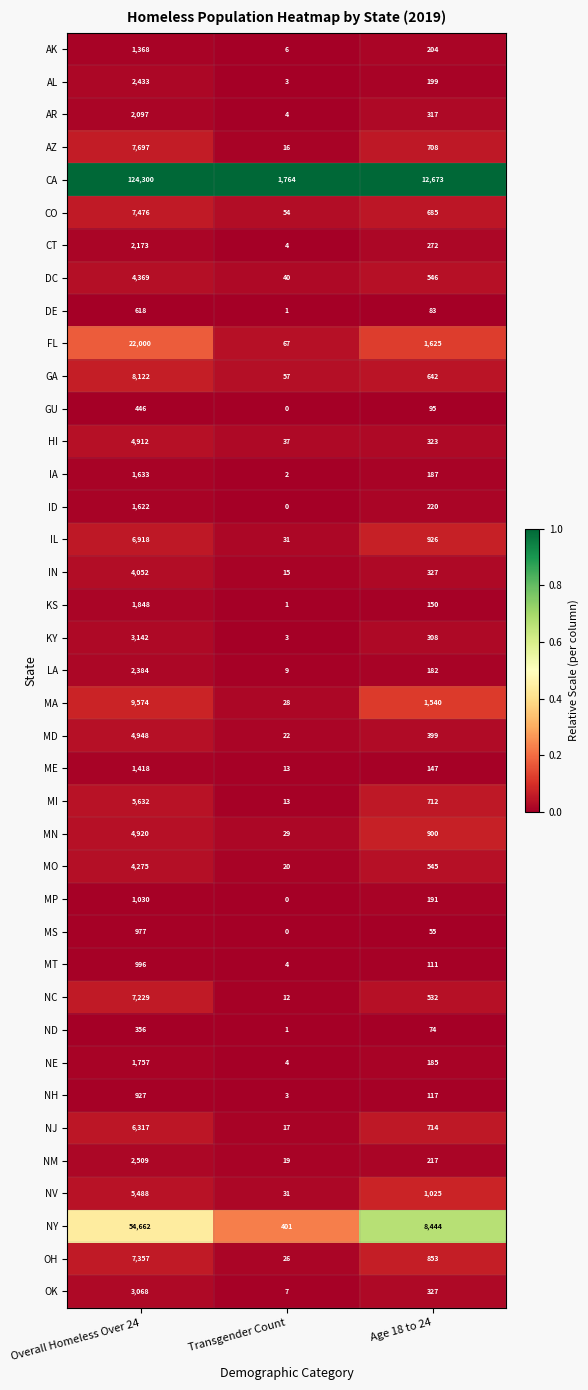

What is the approximate value of AZ at Overall Homeless Over 24, to the nearest 100?

7700